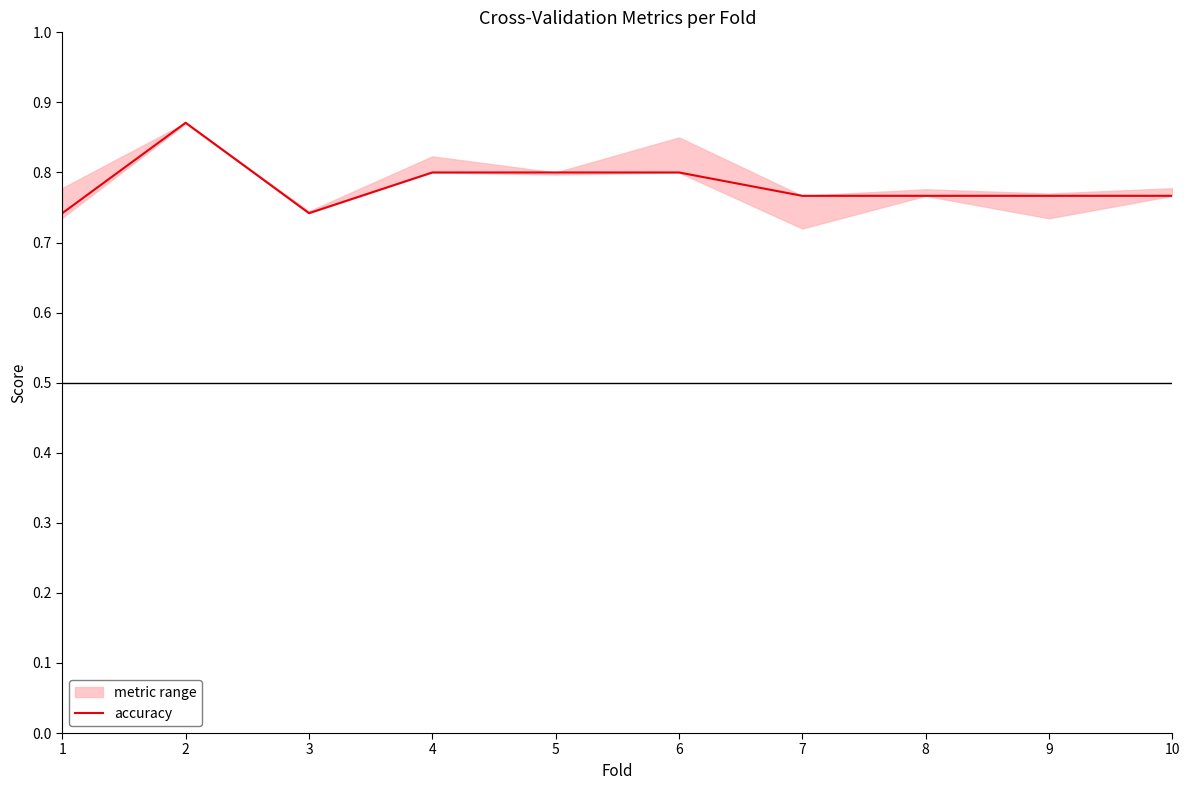

List the labels in order of value, largest first.

2, 4, 5, 6, 7, 8, 9, 10, 1, 3